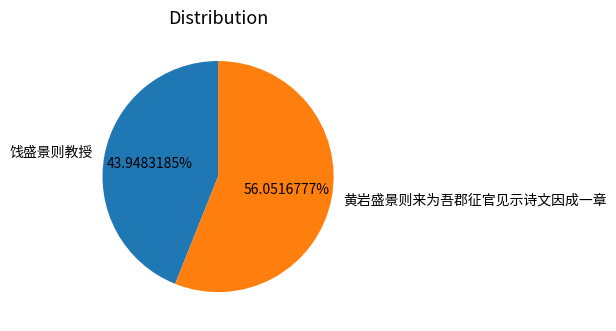

To the nearest percent, what is the average slice percentage?

50%